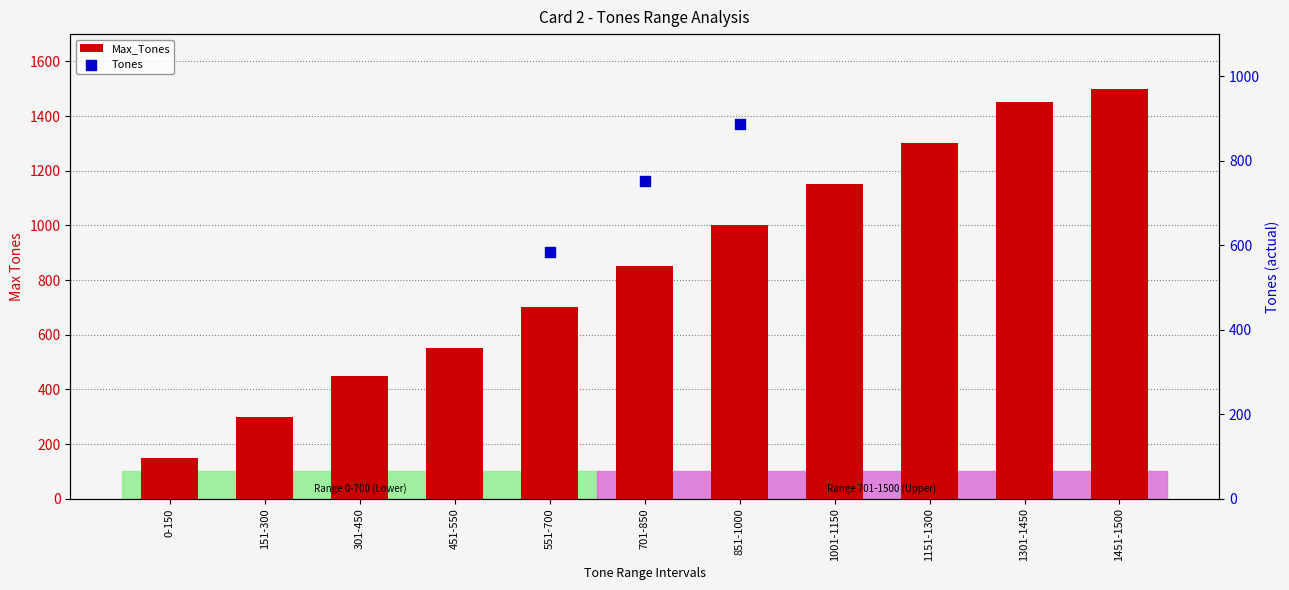

What are all the series names shown in the legend?

Max_Tones, Tones